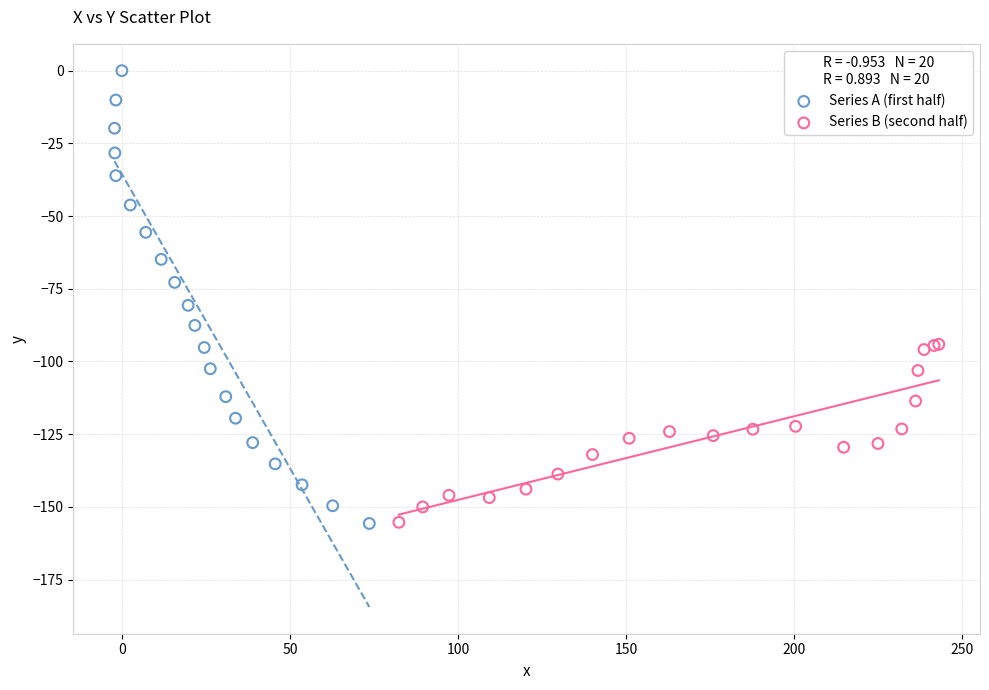

Which series reaches the maximum Y coordinate?

Series A (first half)